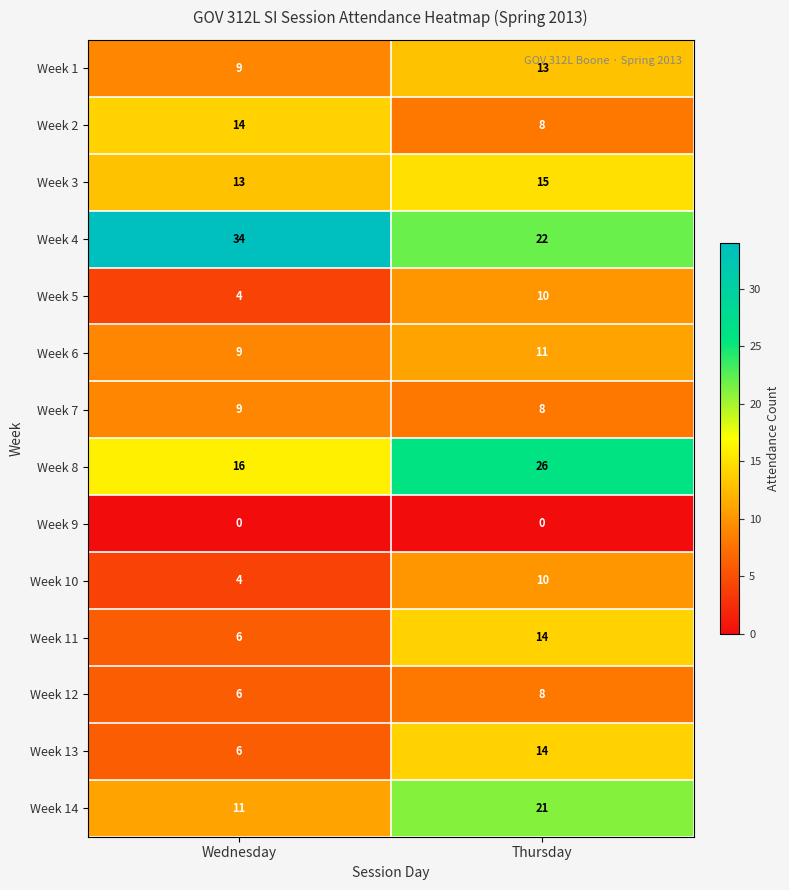

Is it true that Week 11 equals 6 at Thursday?

False